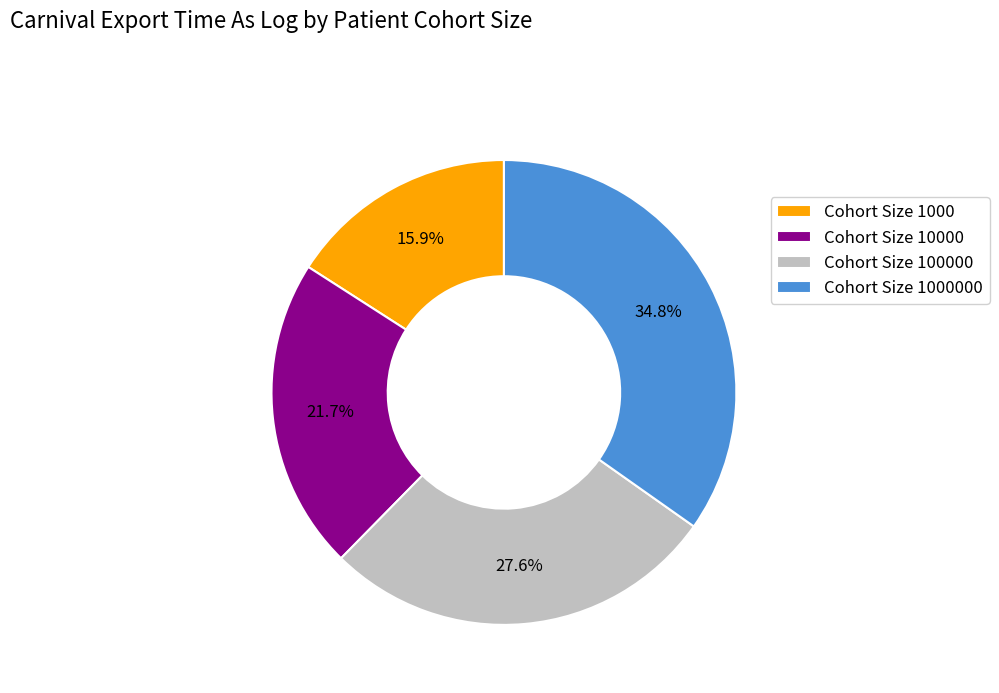

What is the smallest slice in the pie chart?

Cohort Size 1000